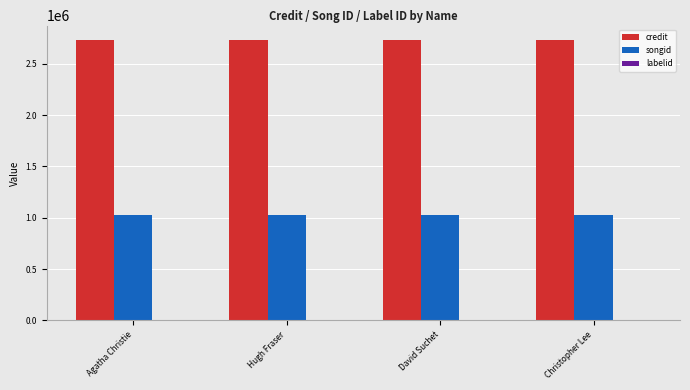

How many groups of bars are there?

4